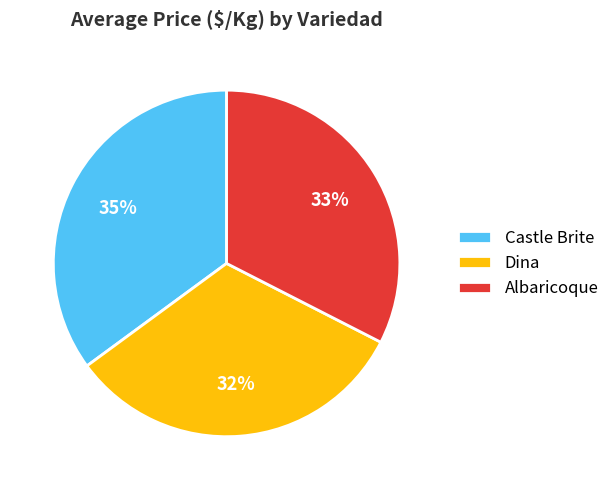

What is the largest slice in the pie chart?

Castle Brite